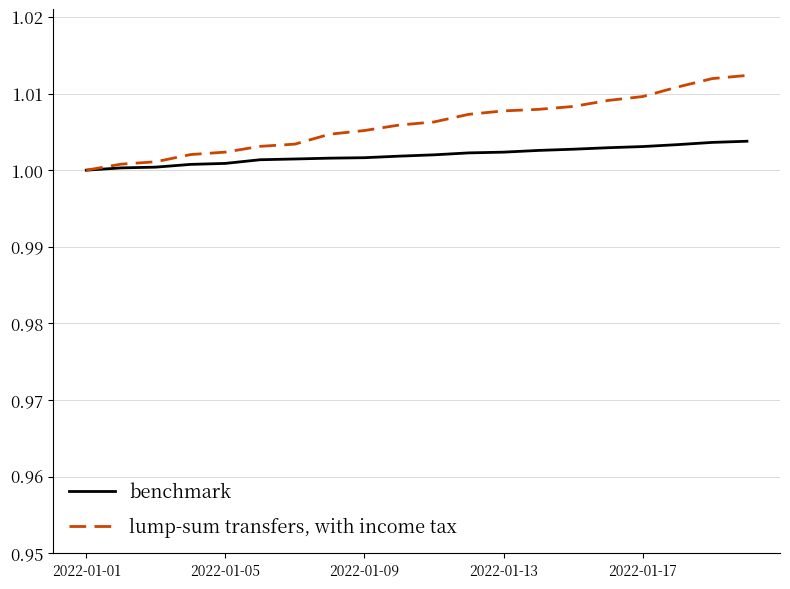

List the series in order of their peak value, lowest first.

benchmark, lump-sum transfers, with income tax